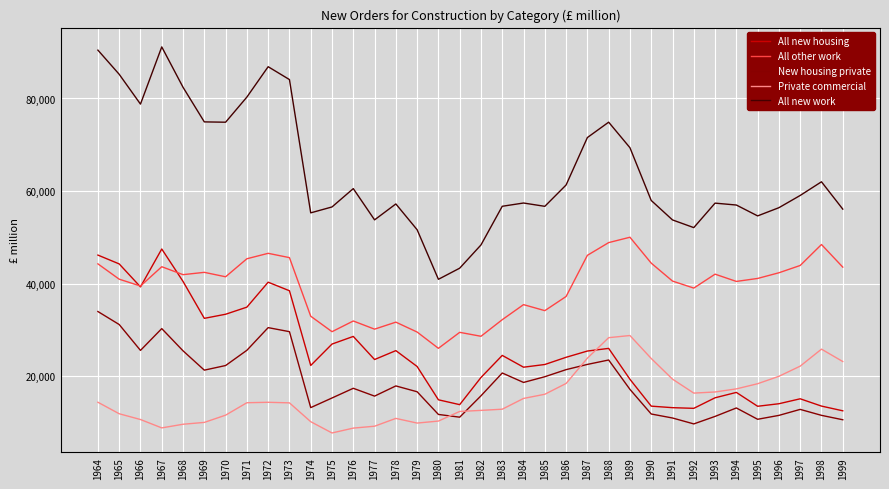

Rank the series by their maximum value, from lowest to highest.

Private commercial, New housing private, All new housing, All other work, All new work